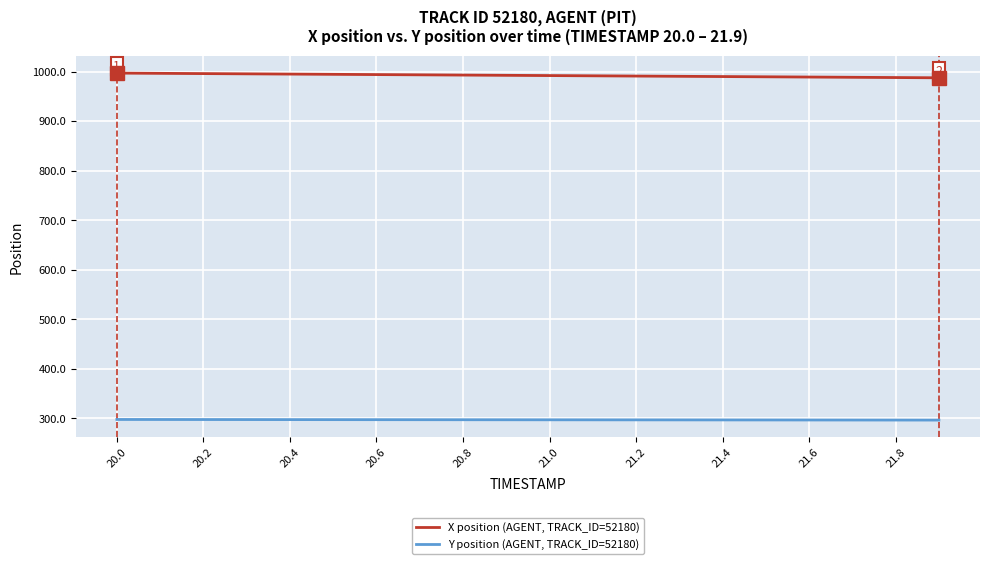

Which series has the largest range (max minus min)?

X position (AGENT, TRACK_ID=52180)